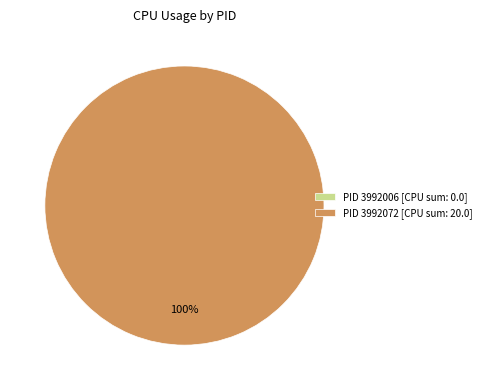

Rank the categories by value from lowest to highest.

3992006, 3992072